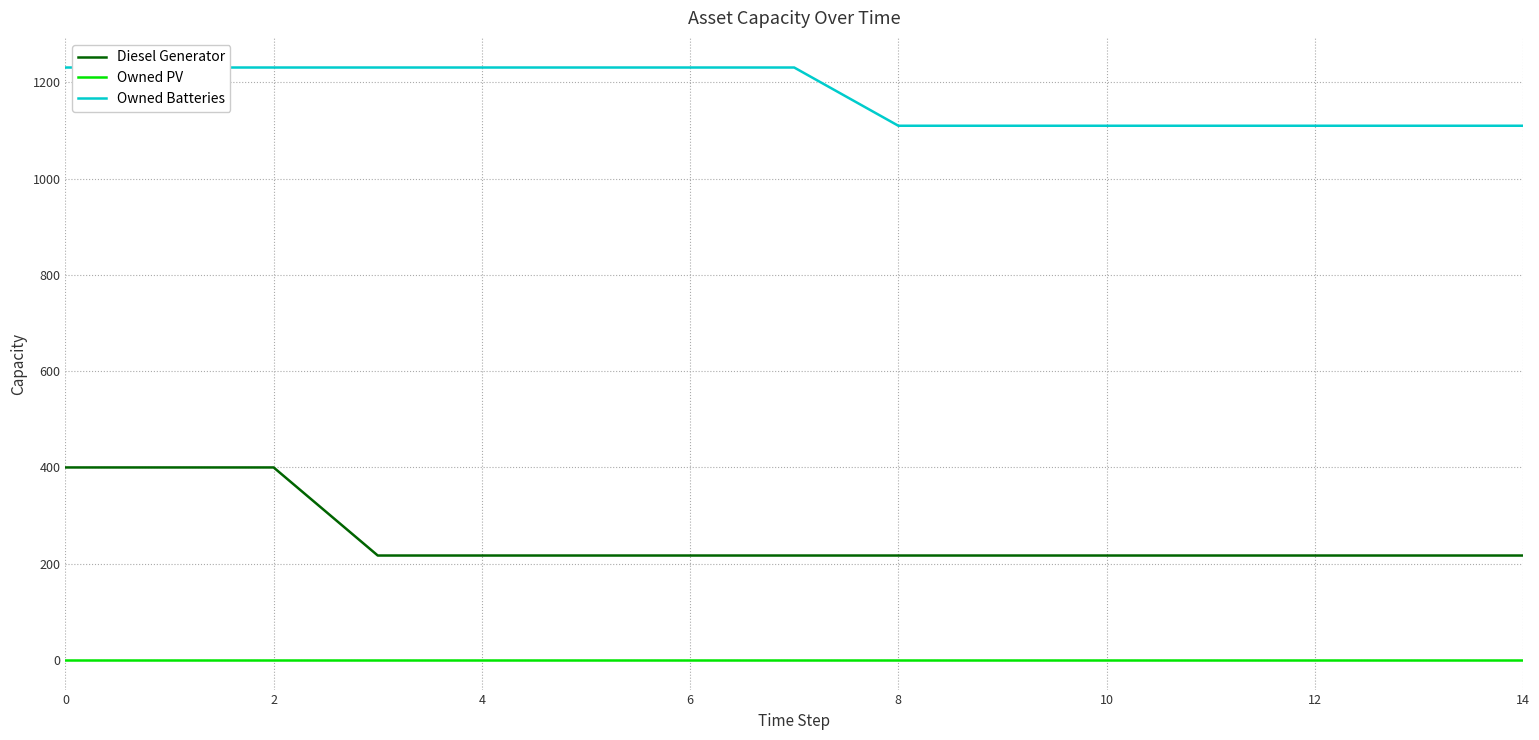

The Owned Batteries series shows 390 at 12. True or false?

False